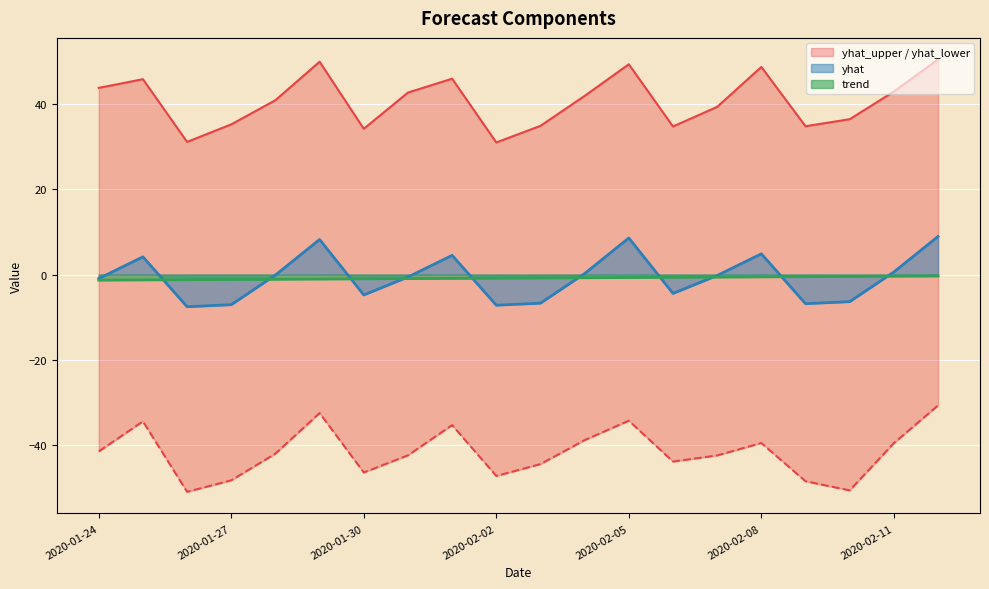

Which series has the largest total across all categories?

yhat_upper